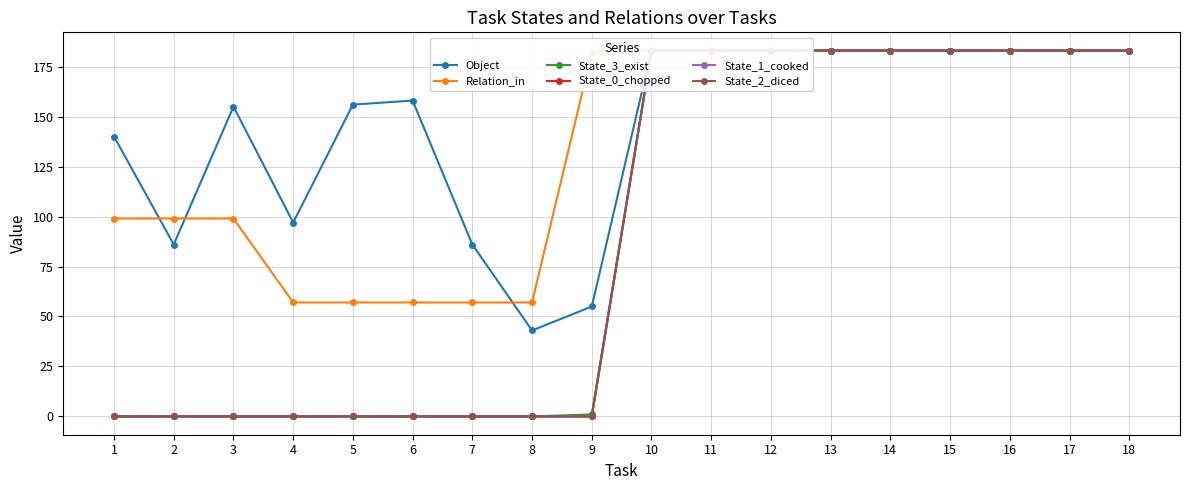

What is the average value of the Object series?

146